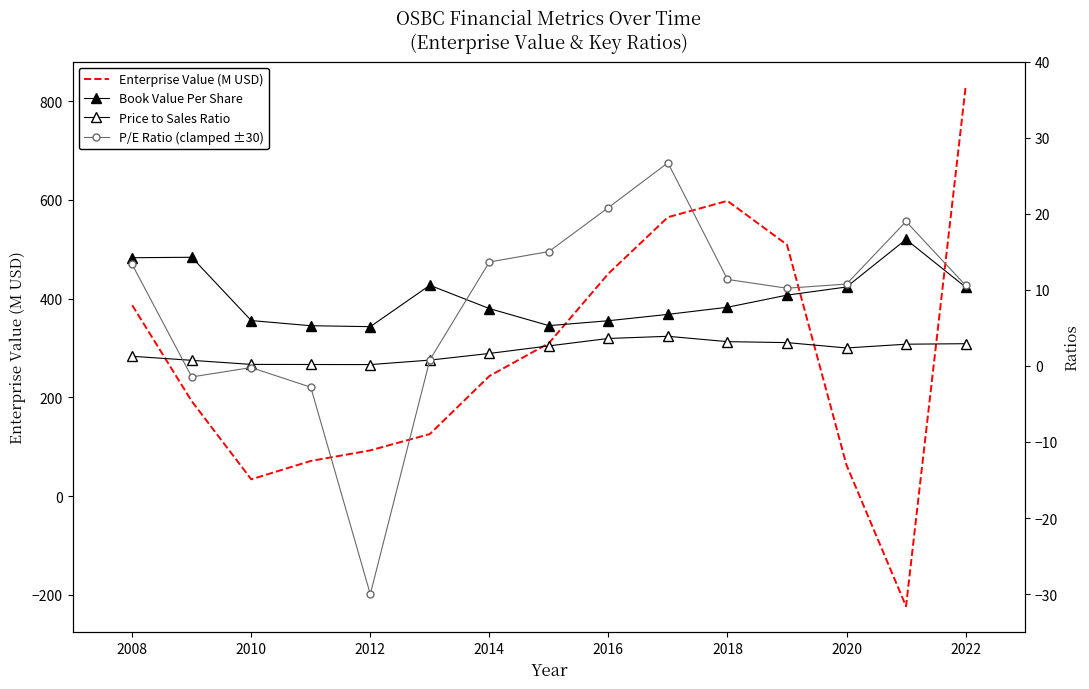

Which category has the highest value in the Enterprise Value (M USD) series?

2022